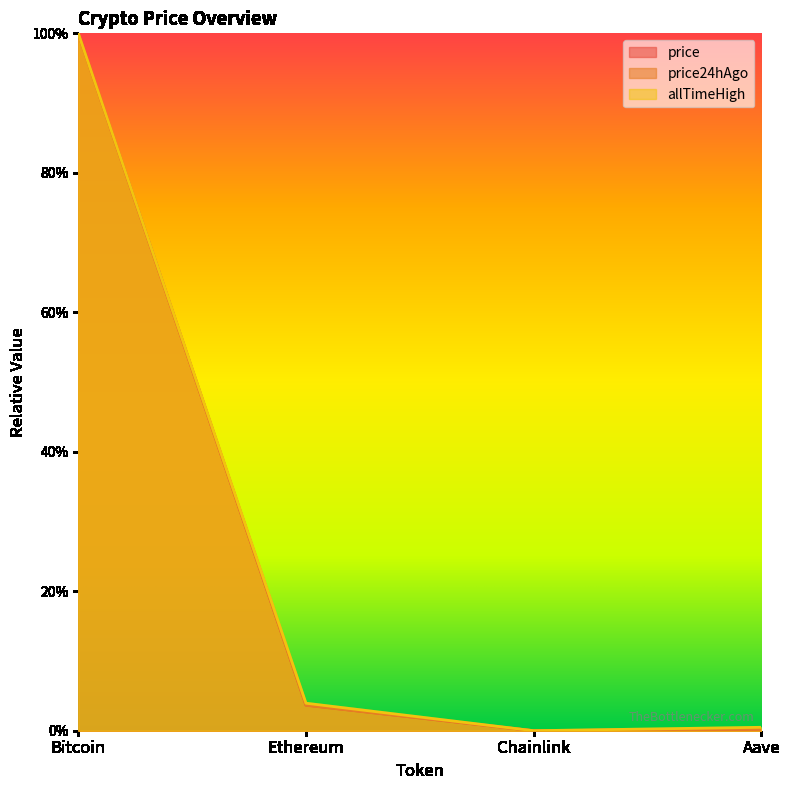

True or false: allTimeHigh and price24hAgo cross at least once.

False